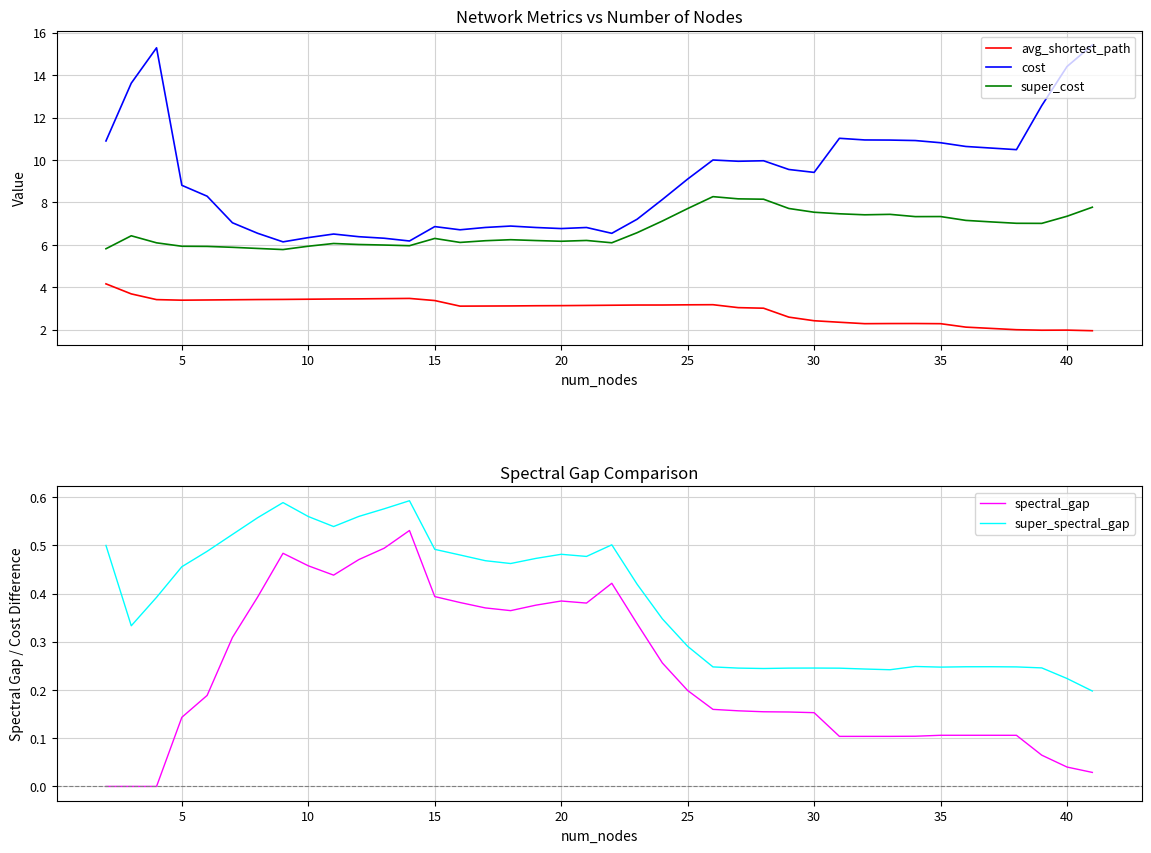

What is the highest value of the super_cost series?

8.3